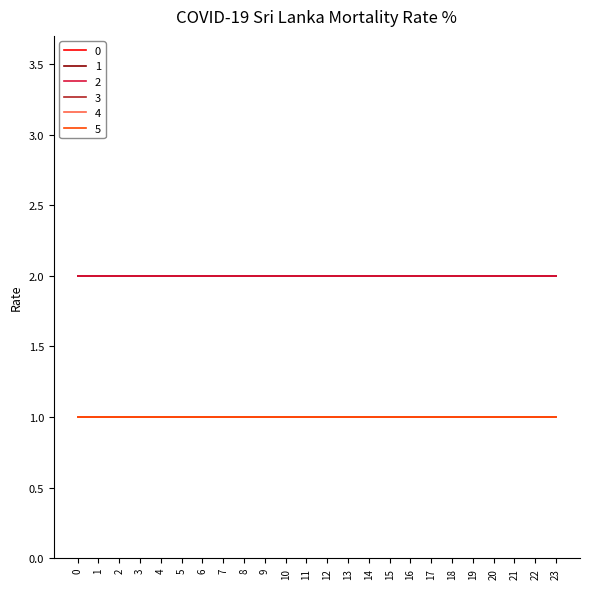

Does the chart have visible grid lines?

No